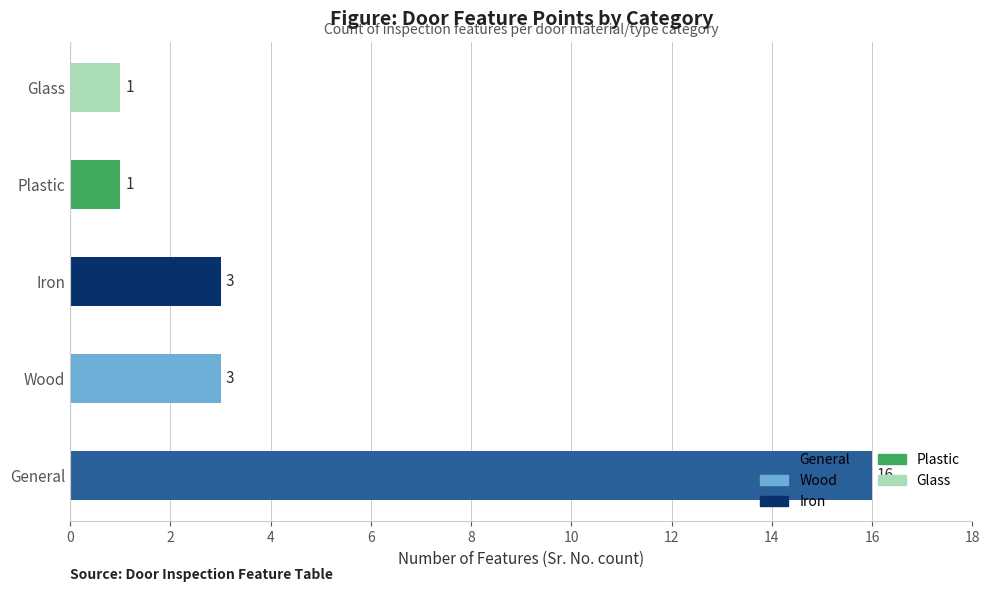

The chart shows a value of 3 at Iron. True or false?

True